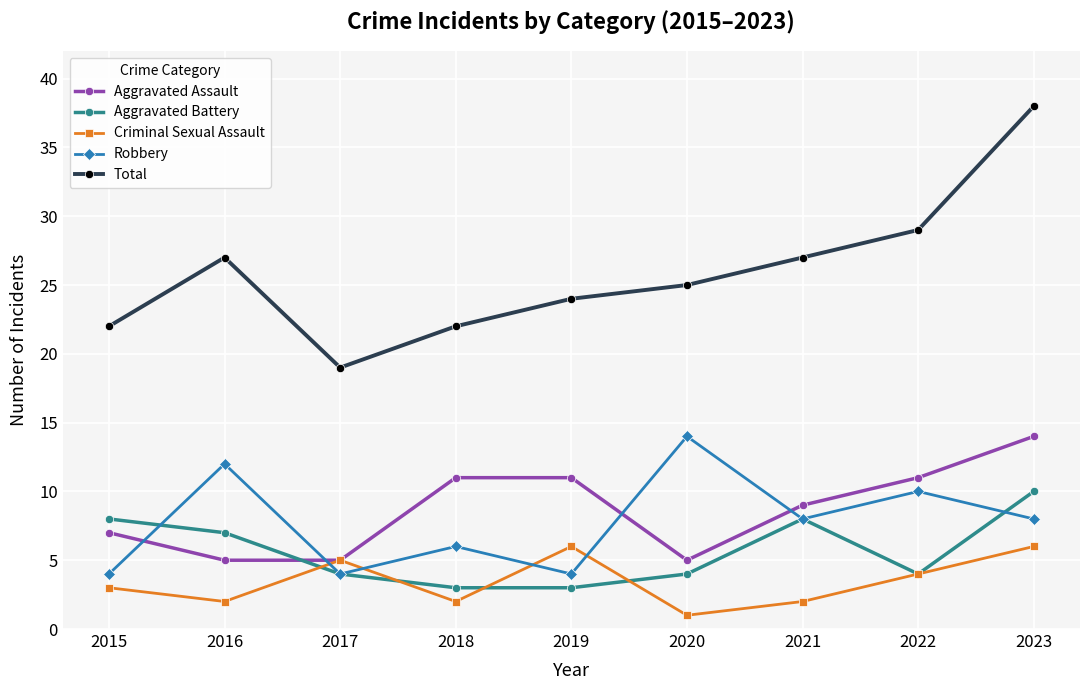

Reading right to left, extract all data points from this chart.

Aggravated Assault: 2023=14	2022=11	2021=9	2020=5	2019=11	2018=11	2017=5	2016=5	2015=7
Aggravated Battery: 2023=10	2022=4	2021=8	2020=4	2019=3	2018=3	2017=4	2016=7	2015=8
Criminal Sexual Assault: 2023=6	2022=4	2021=2	2020=1	2019=6	2018=2	2017=5	2016=2	2015=3
Robbery: 2023=8	2022=10	2021=8	2020=14	2019=4	2018=6	2017=4	2016=12	2015=4
Total: 2023=38	2022=29	2021=27	2020=25	2019=24	2018=22	2017=19	2016=27	2015=22